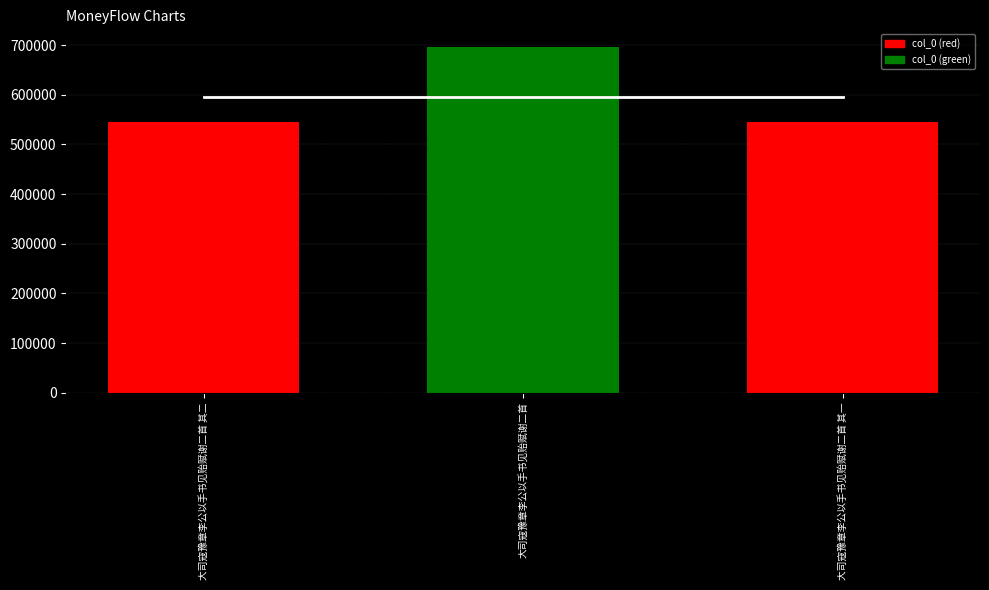

Reading right to left, transcribe all the data shown in this chart.

mean_line: 595800	595800	595800
col_0: 545109	697181	545110